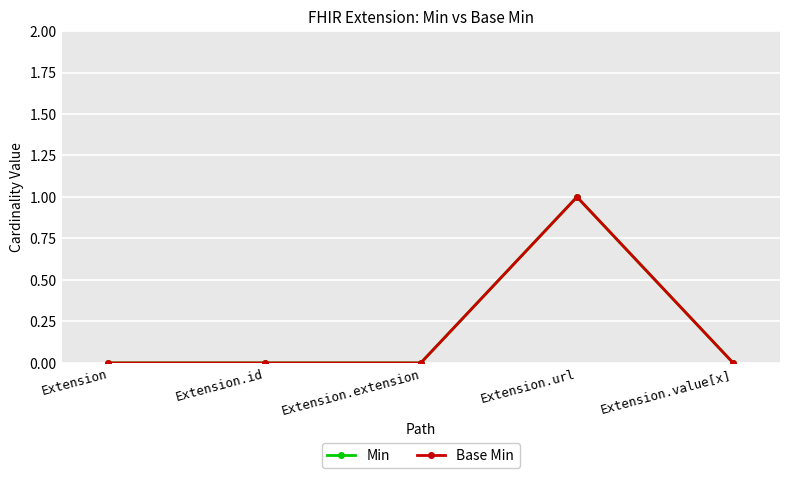

Which category has the lowest value in the Min series?

Extension